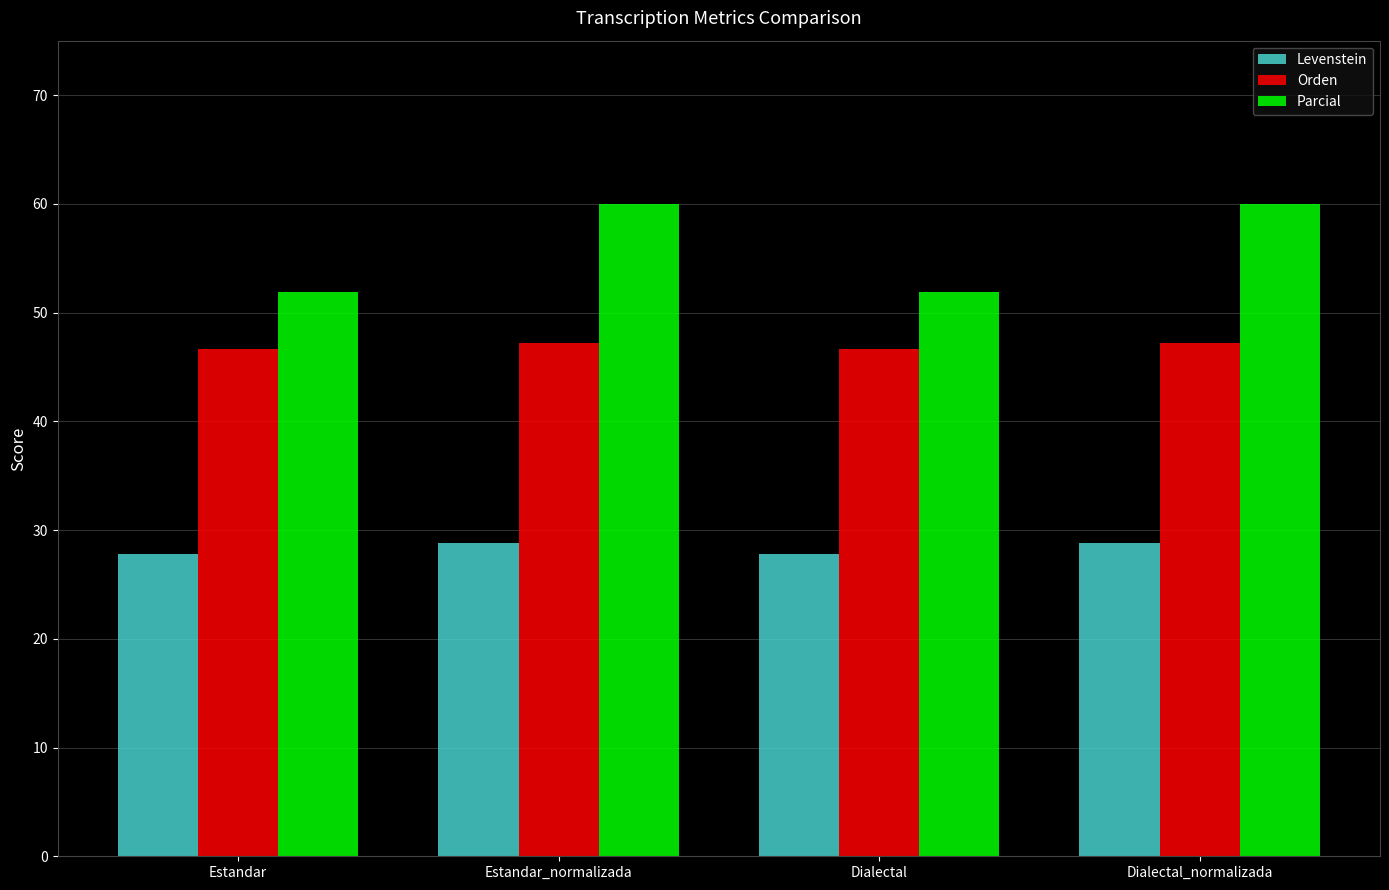

The Levenstein series shows 36.3 at Dialectal. True or false?

False